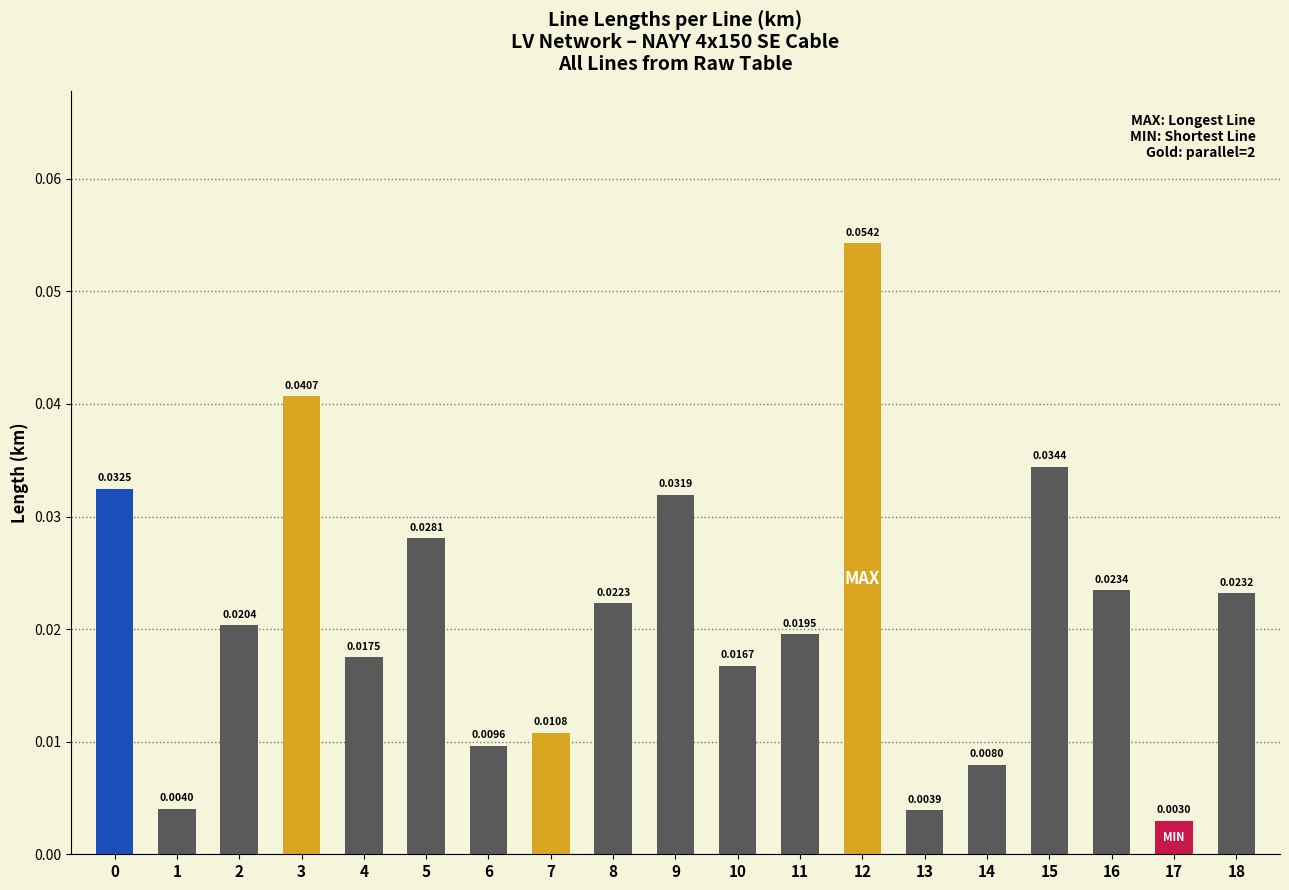

Which has a higher value, 13 or 14?

14